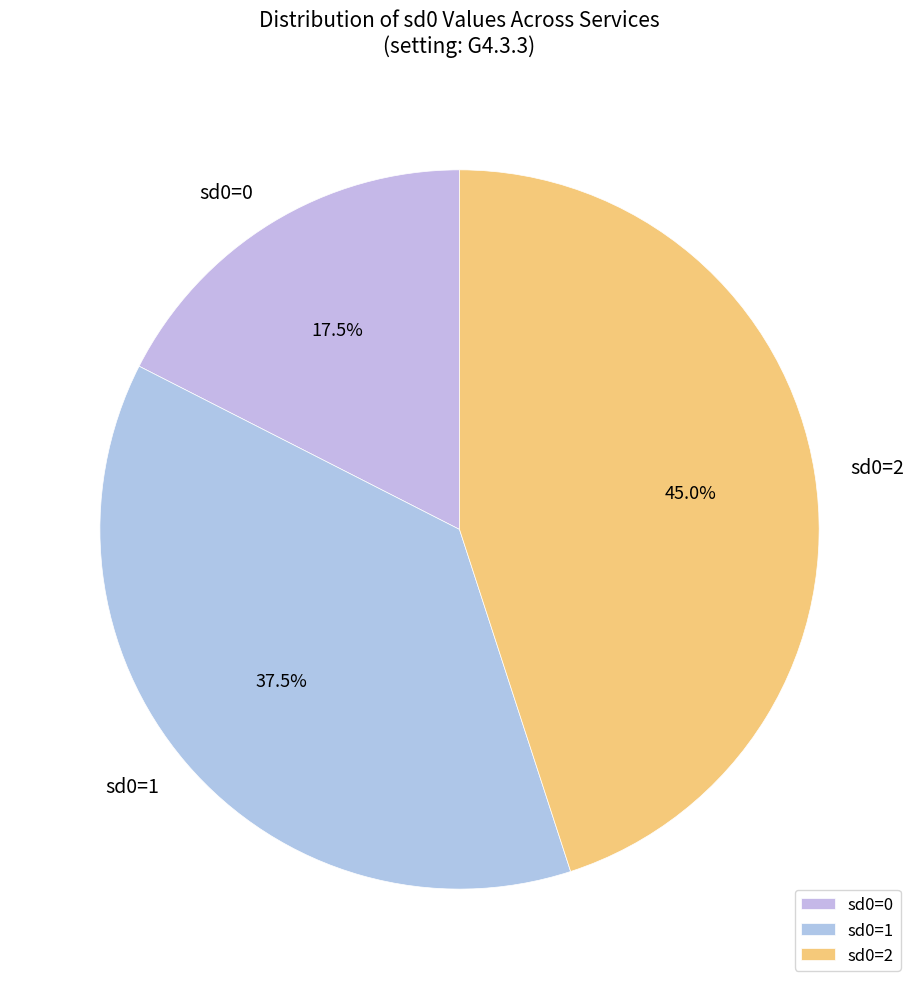

To the nearest percent, what is the average slice percentage?

33%